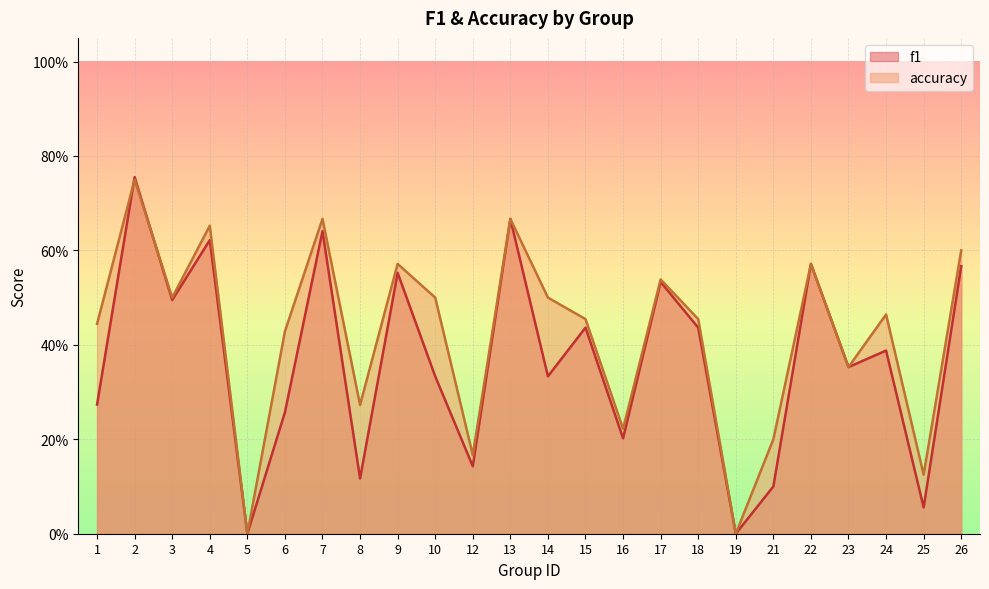

What is the average value of the f1 series?

0.4